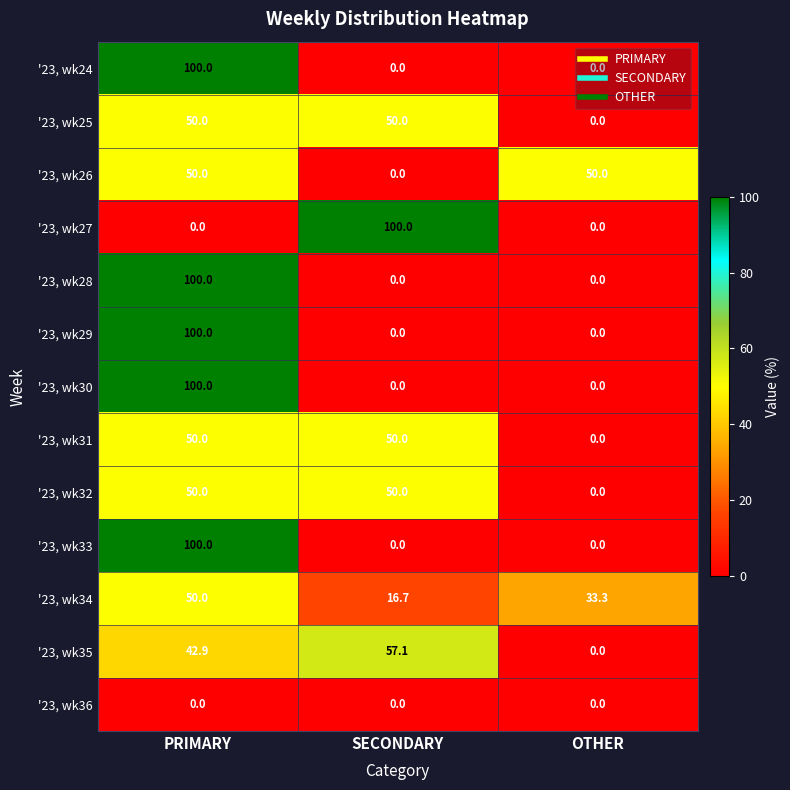

The '23, wk32 series shows 0.0 at OTHER. True or false?

True